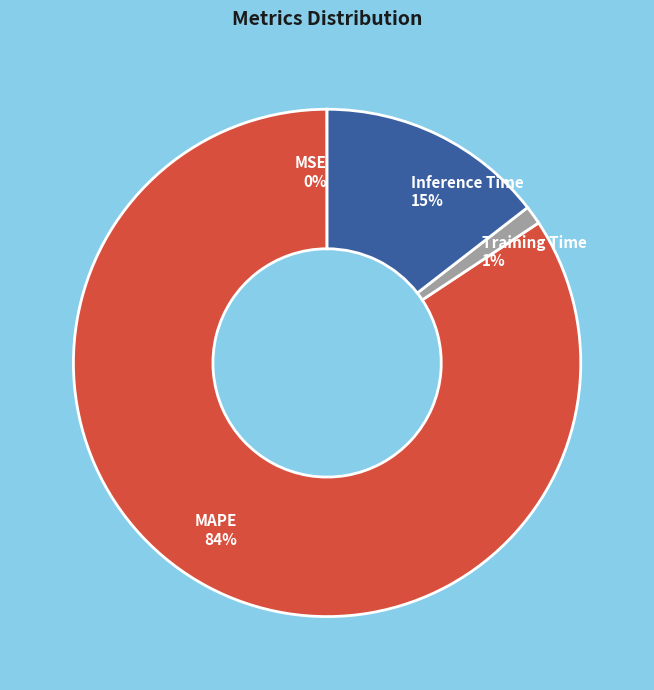

The MAPE 84% slice represents 98% of the pie. True or false?

False